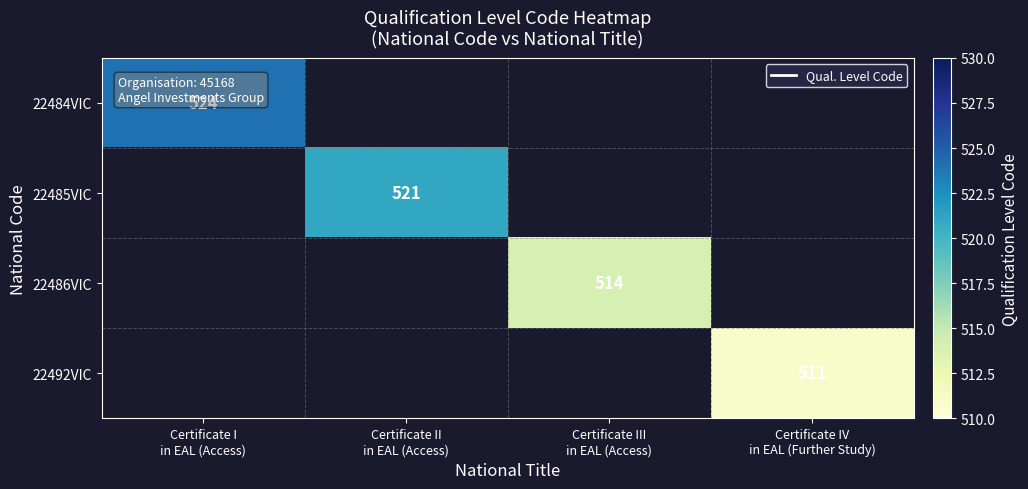

What is the maximum value shown in the chart?

524.0